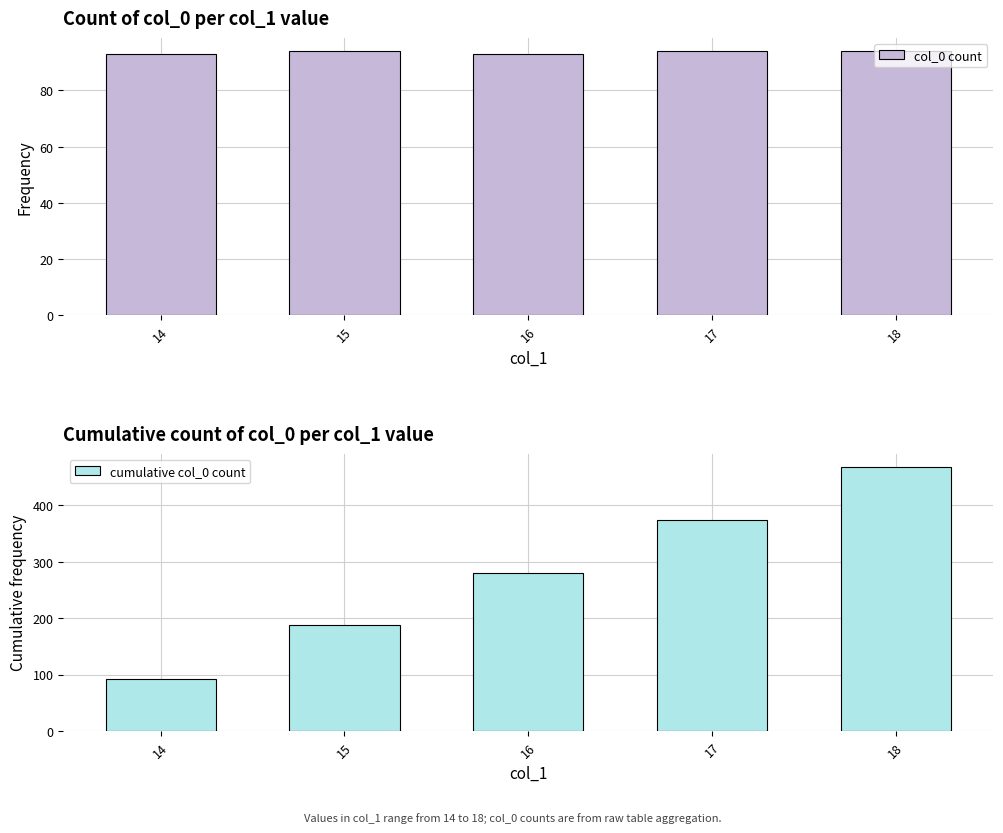

The col_0 count series shows 123 at 15. True or false?

False